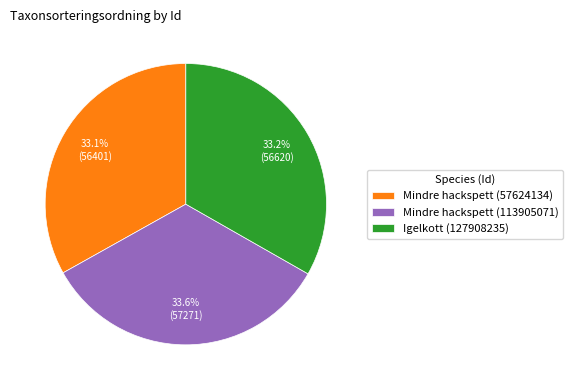

Approximately how many times larger is the value at Mindre hackspett (57624134) compared to Igelkott (127908235)?

1.0